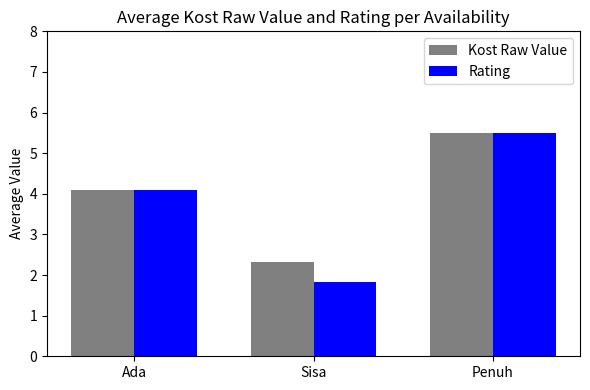

How many groups of bars are there?

3